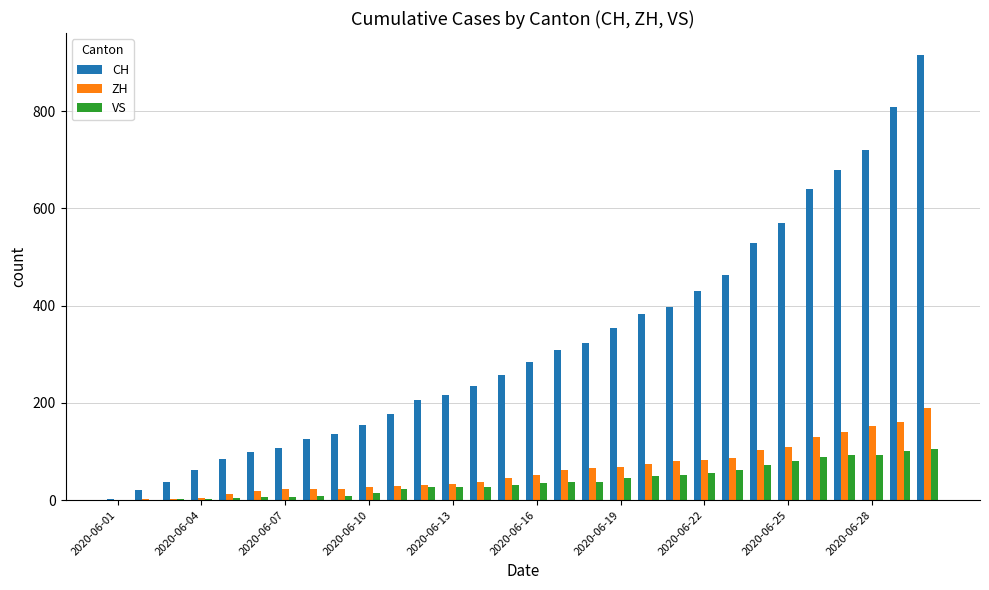

Which series has the largest total across all categories?

CH